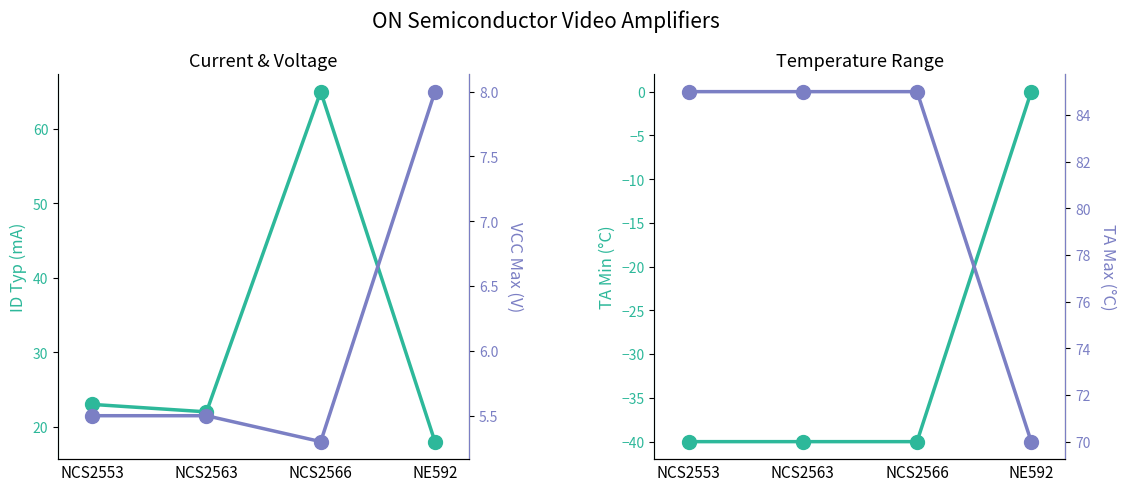

The value of TA Min (°C) at NE592 is -19.5. True or false?

False